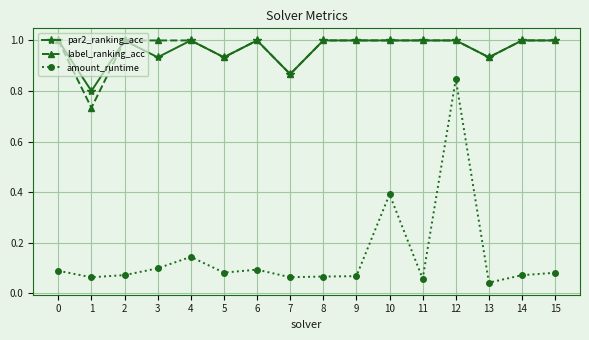

How many lines are shown in the chart?

3